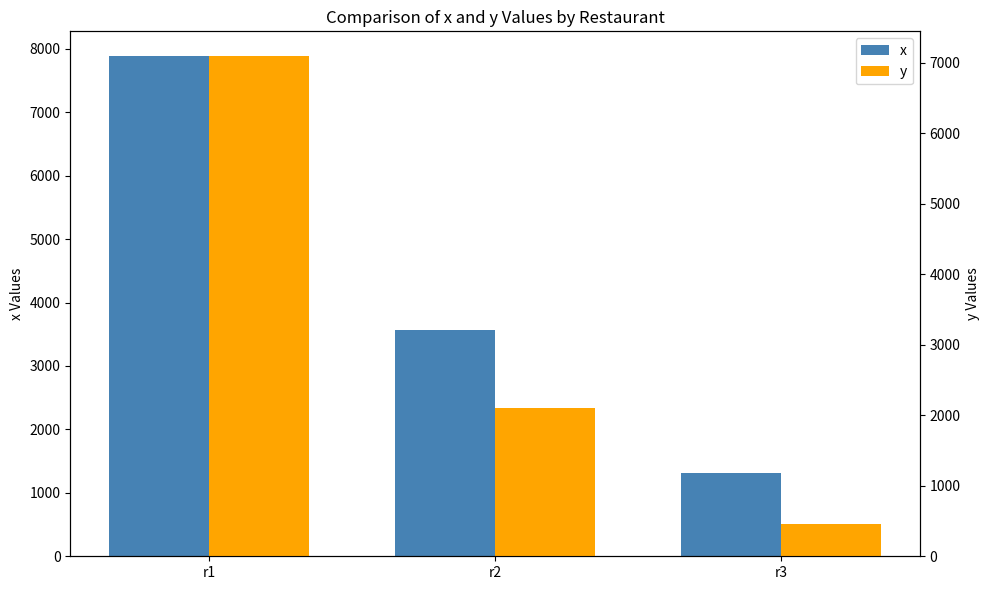

Between r3 and r1, which is larger?

r1